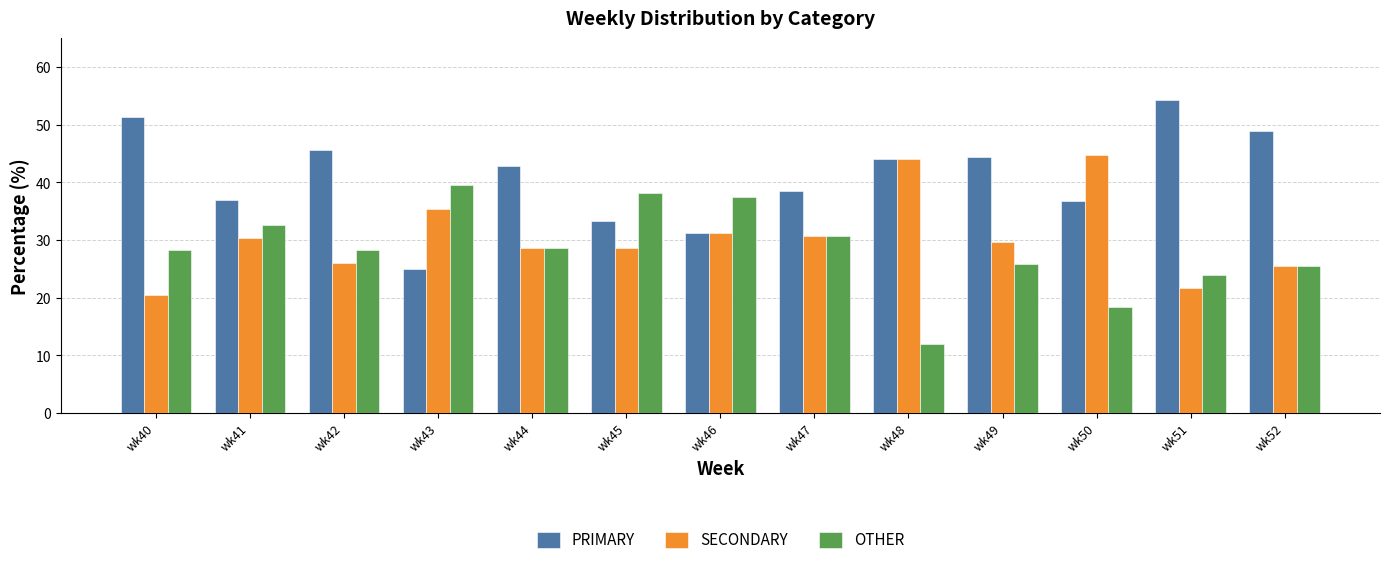

True or false: PRIMARY has a value of 37.0 at wk41.

True